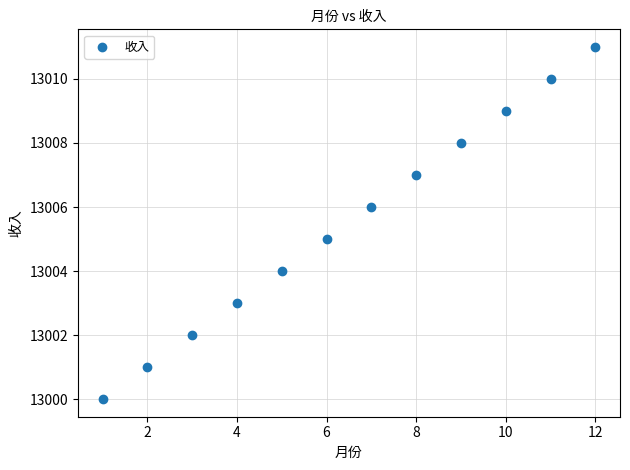

What is the range of X values (max minus min)?

11